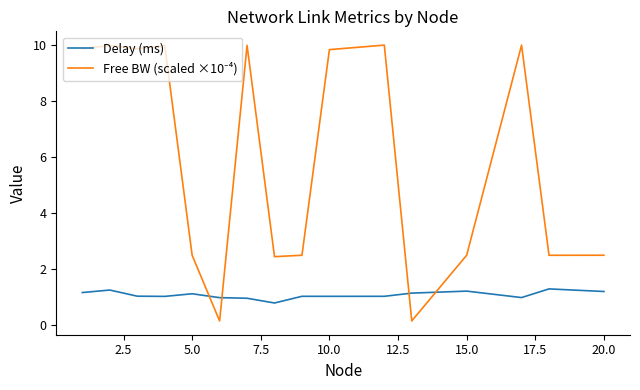

Does the chart have visible grid lines?

No